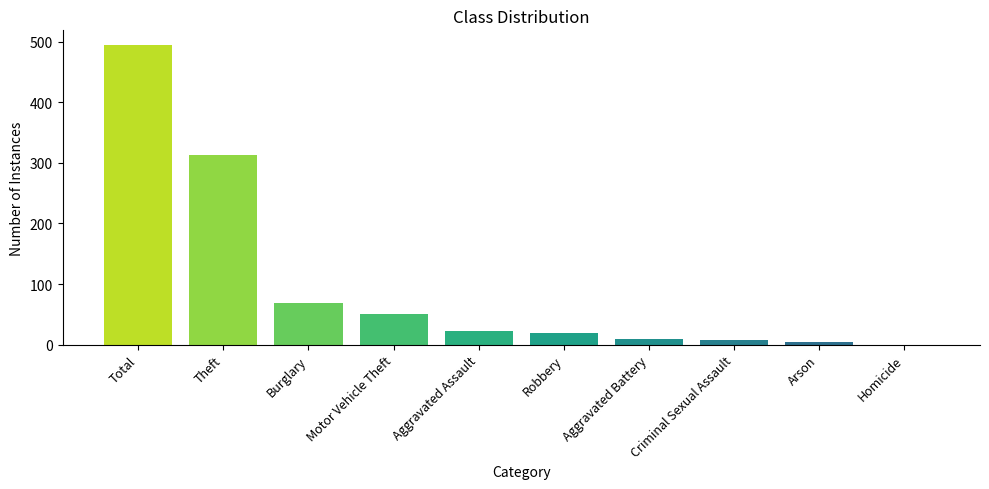

True or false: the data shows 494 at Total.

True